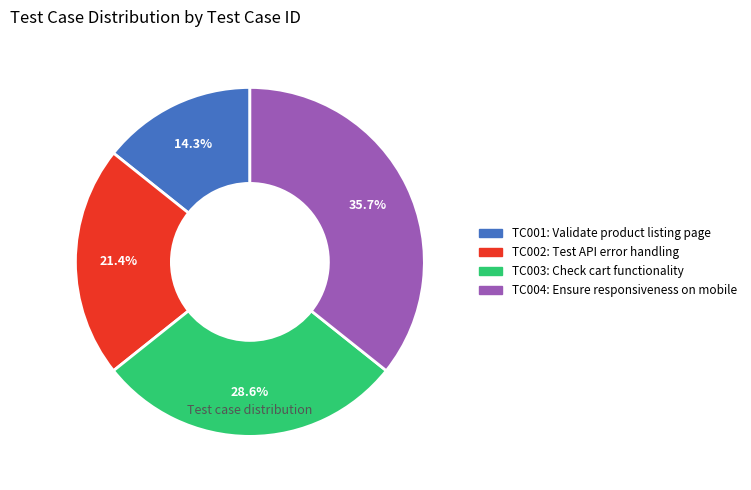

To the nearest percent, what portion does TC004 represent?

36%